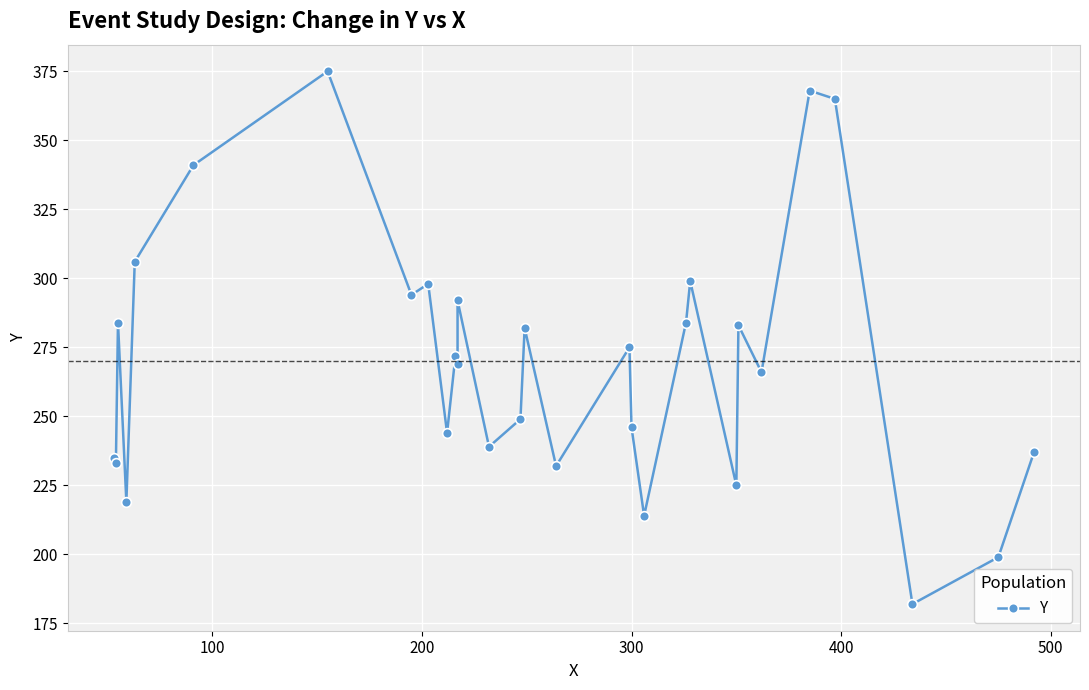

What is the sum of all values?

8107